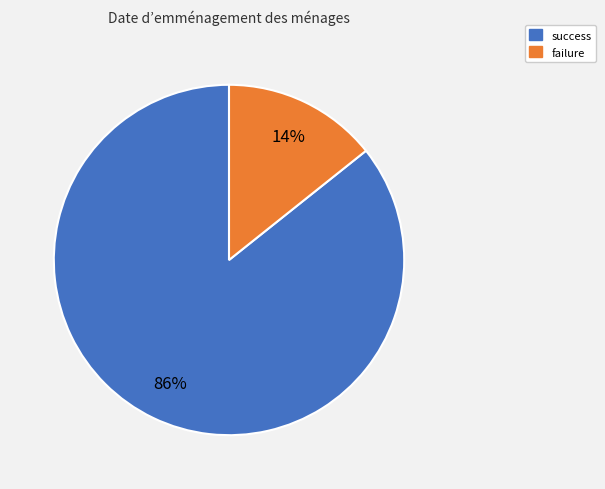

True or false: failure accounts for 14% of the total.

True